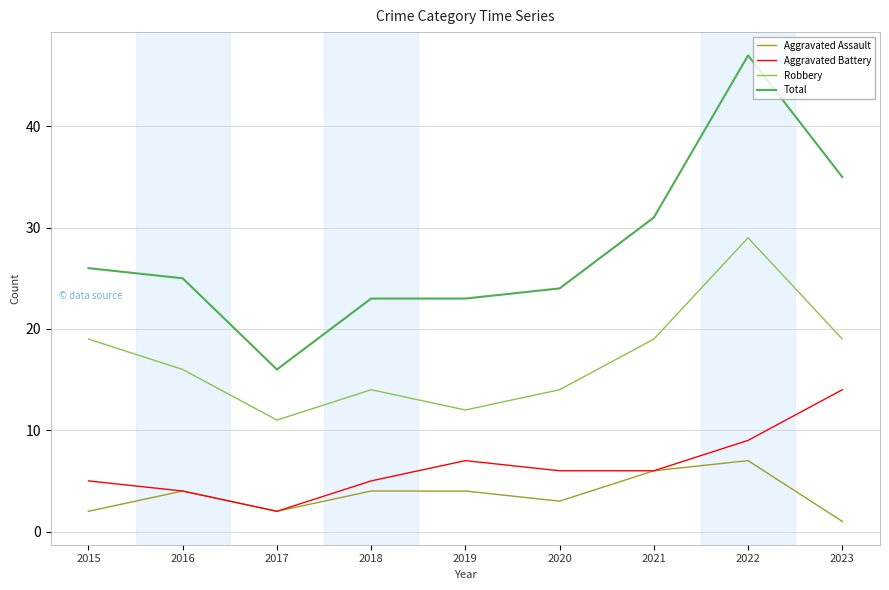

In Aggravated Battery, how many points are higher than both neighbors (excluding endpoints)?

1